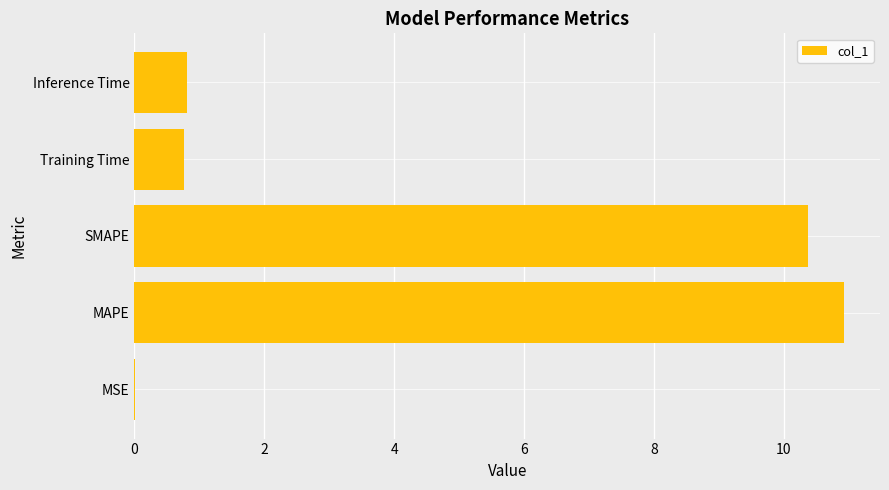

What is the change in value from MAPE to SMAPE?

-0.6